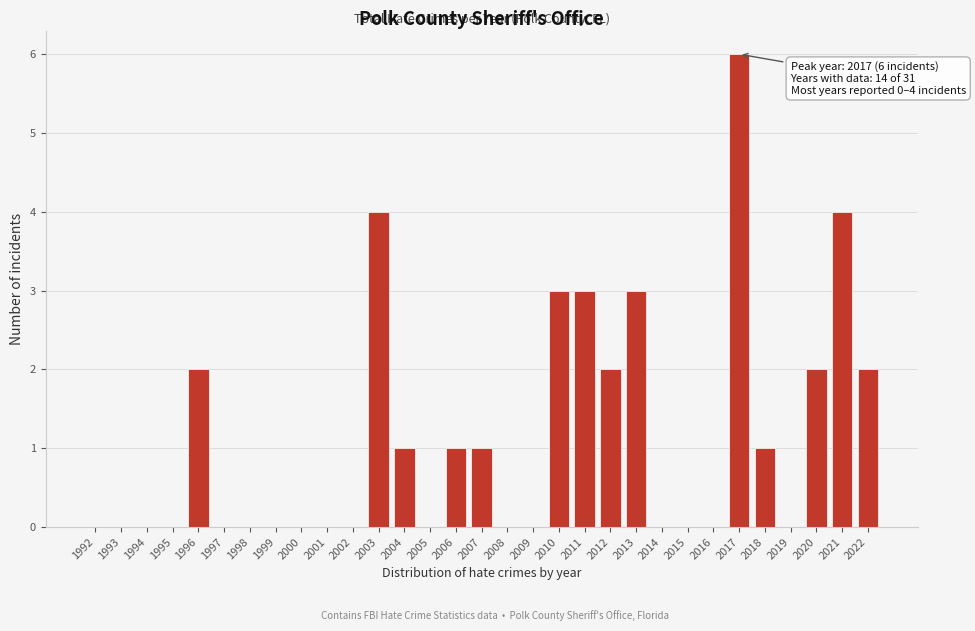

The chart shows a value of 3 at 2020. True or false?

False